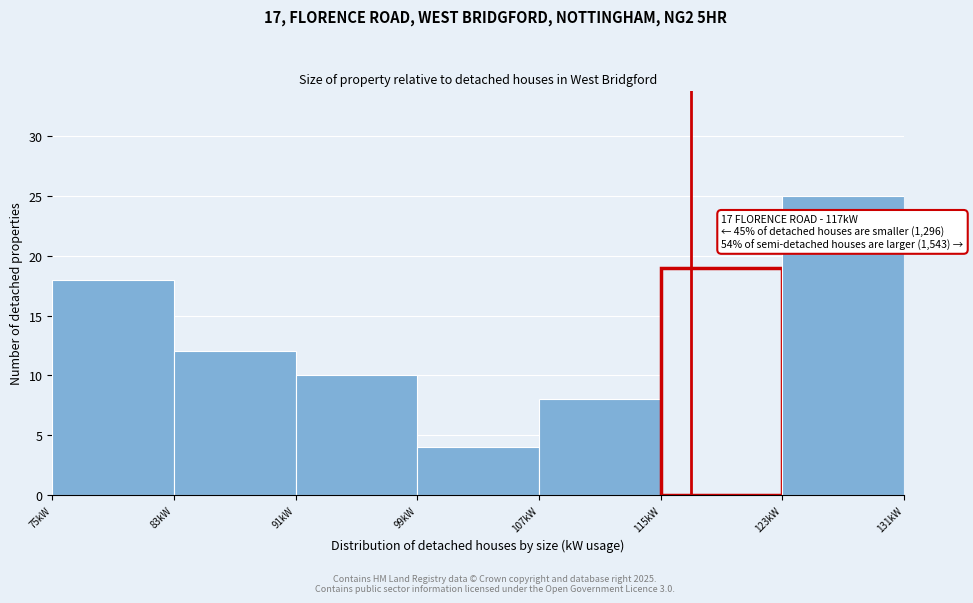

Over which range of the x-axis is the bar tallest?

123 to 131